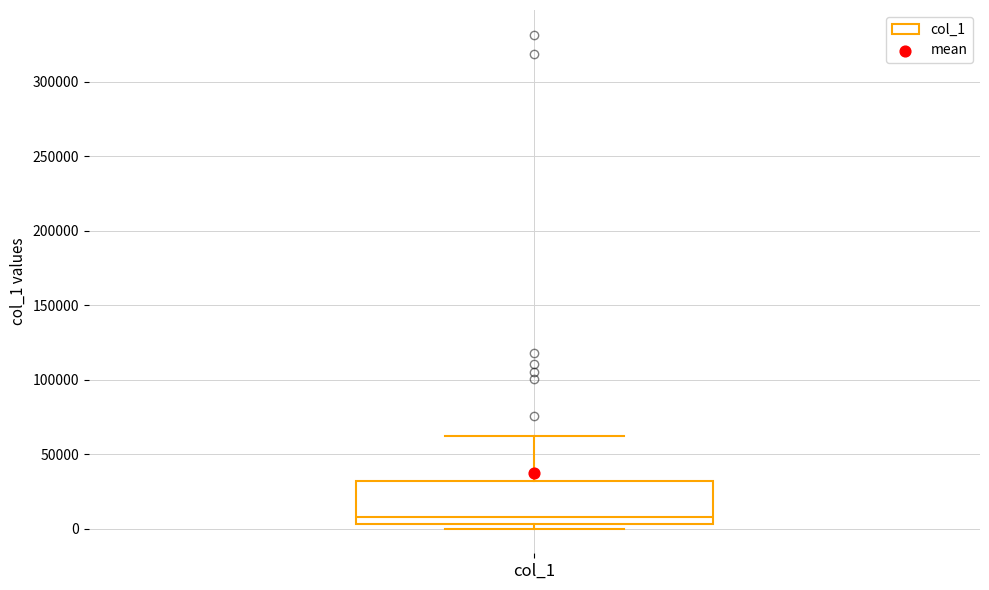

Transcribe this box plot: give where the median line is, the range the box spans, and where the two whiskers end, as read against the y-axis. The values are not printed on the chart, so give them approximately, as read against the axis.

median 10000, box 5000 to 30000, whiskers 0 to 60000